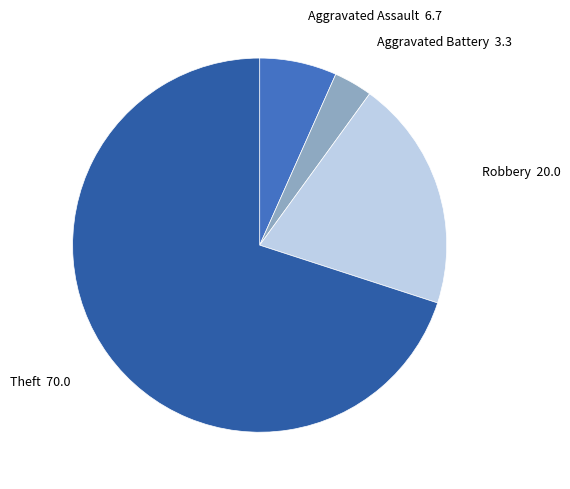

How many slices are in this pie chart?

4